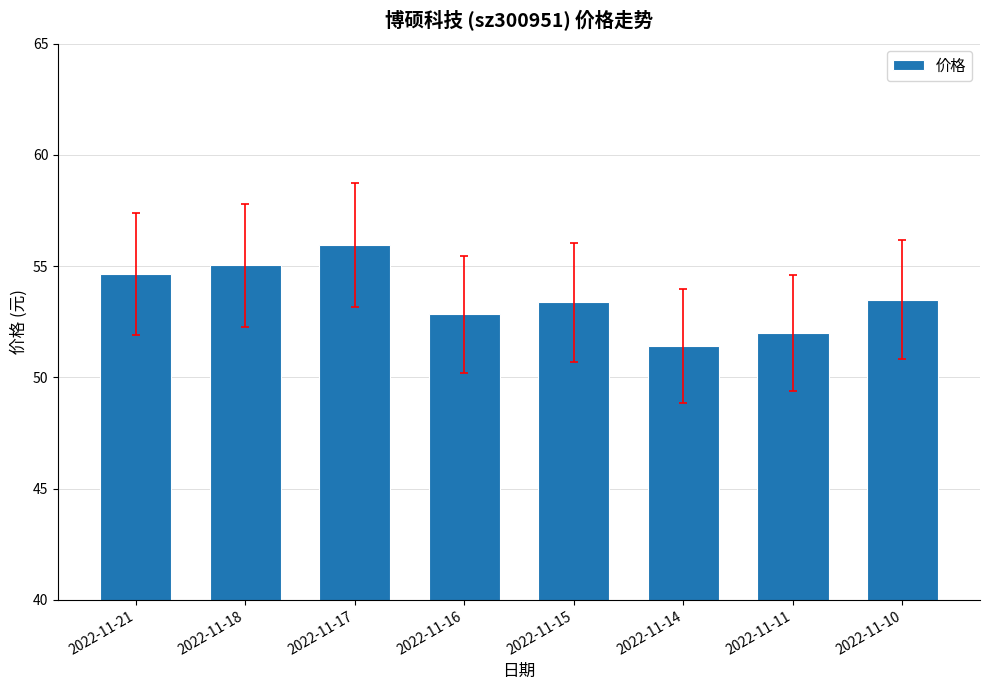

How many data points does each series have?

8